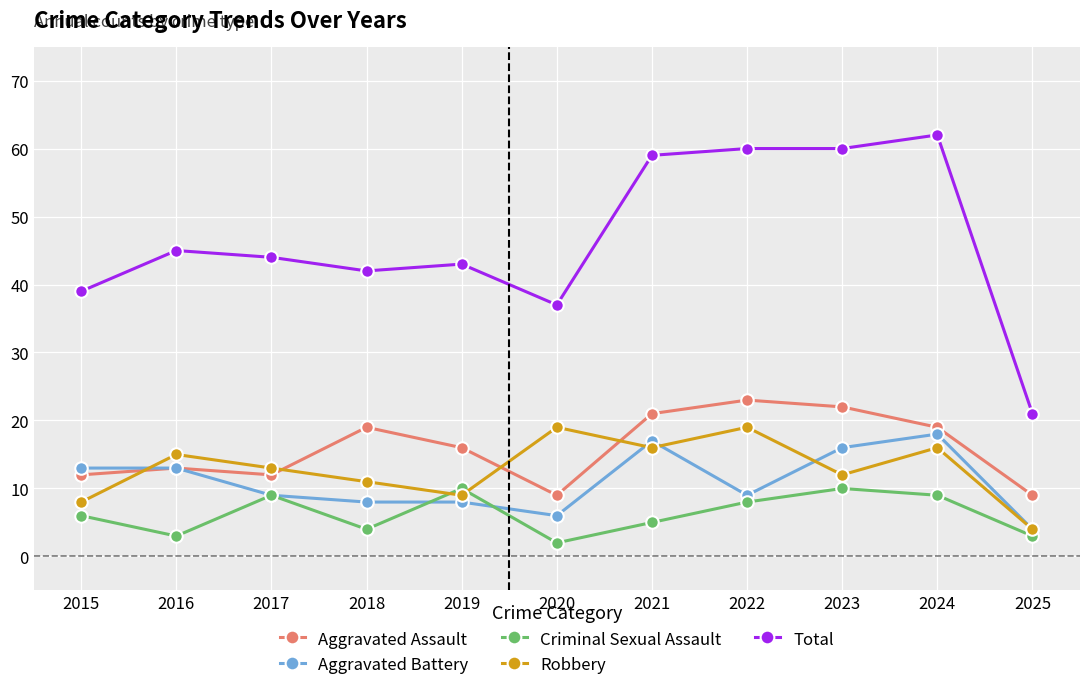

What are all the series names shown in the legend?

Aggravated Assault, Aggravated Battery, Criminal Sexual Assault, Robbery, Total